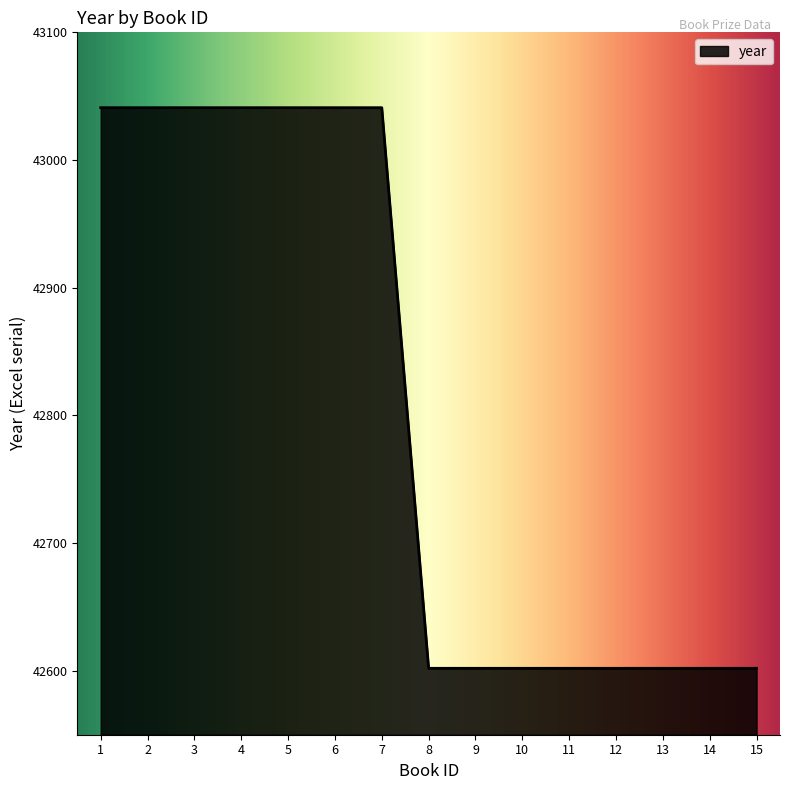

How many lines are shown in the chart?

1